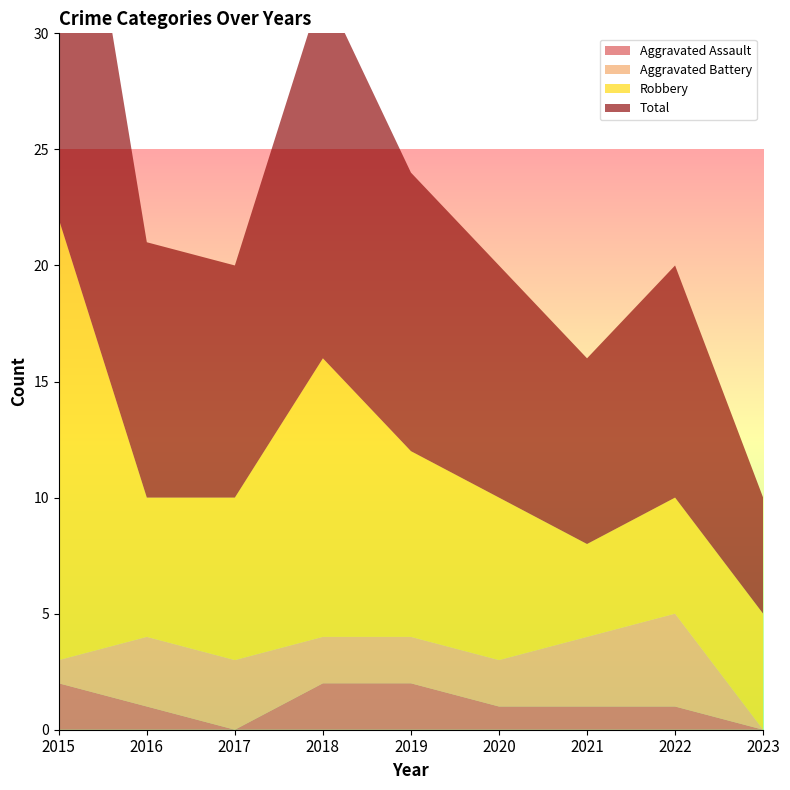

Reading right to left, extract all data points from this chart.

Aggravated Assault: 2023=0	2022=1	2021=1	2020=1	2019=2	2018=2	2017=0	2016=1	2015=2
Aggravated Battery: 2023=0	2022=4	2021=3	2020=2	2019=2	2018=2	2017=3	2016=3	2015=1
Robbery: 2023=5	2022=5	2021=4	2020=7	2019=8	2018=12	2017=7	2016=6	2015=19
Total: 2023=5	2022=10	2021=8	2020=10	2019=12	2018=16	2017=10	2016=11	2015=22